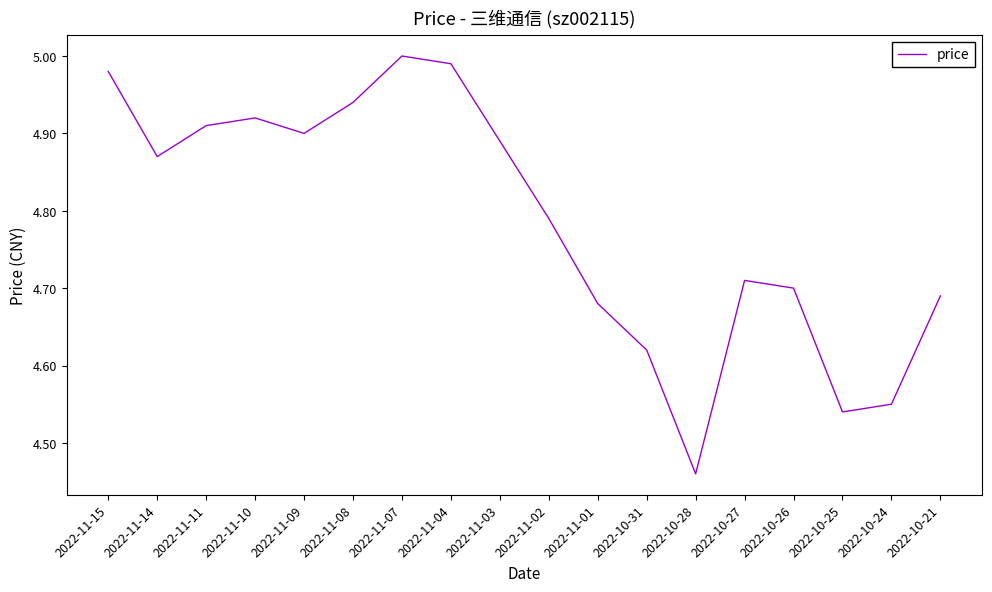

Does the chart display data point markers on the line(s)?

No